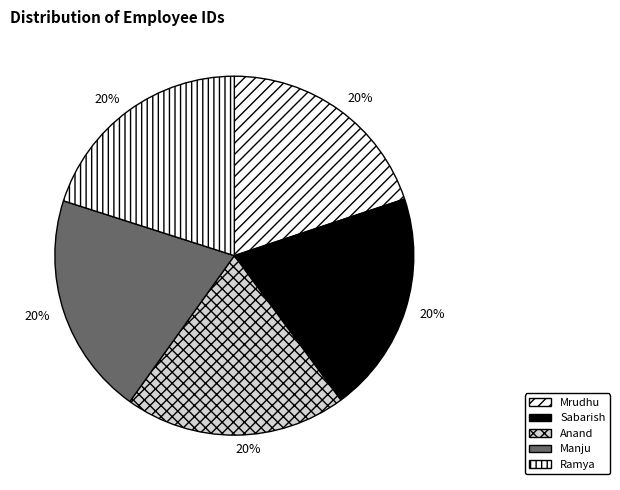

What is the ratio of the value at Anand to the value at Manju?

1.0